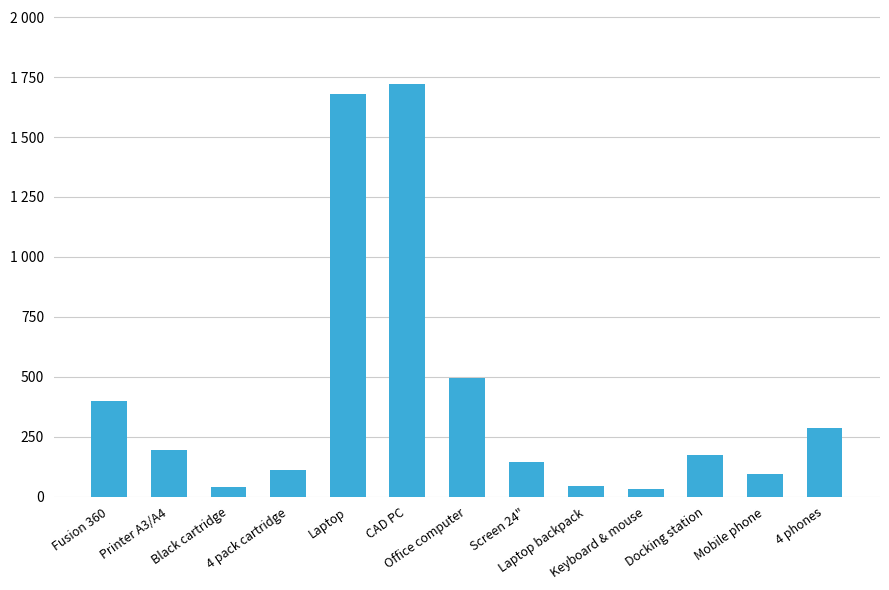

Reading left to right, transcribe all the data shown in this chart.

398.4	193.0	40.0	110.4	1678.1	1720.1	496.3	146.9	43.2	32.6	173.8	96.0	285.0